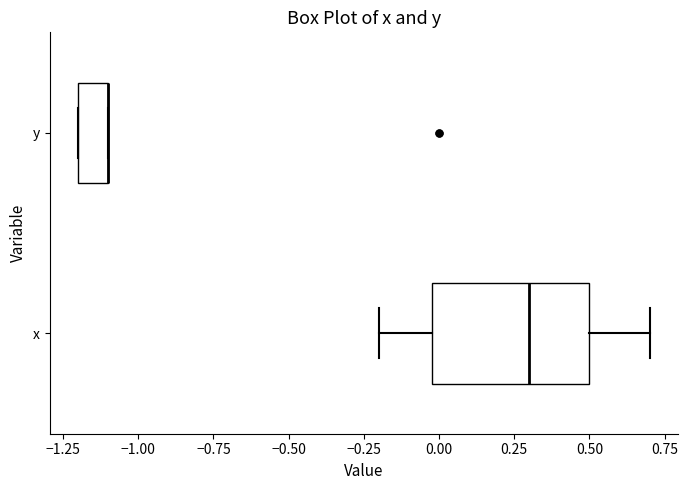

Reading bottom to top, transcribe this box plot: for each box, give where its median line is, the range the box spans, and where its two whiskers end, as read against the x-axis. The values are not printed on the chart, so give them approximately, as read against the axis.

x: median 0.3, box 0.0 to 0.5, whiskers -0.2 to 0.7
y: median -1.1 (drawn on the box's right edge), box -1.2 to -1.1, whiskers -1.2 to -1.1